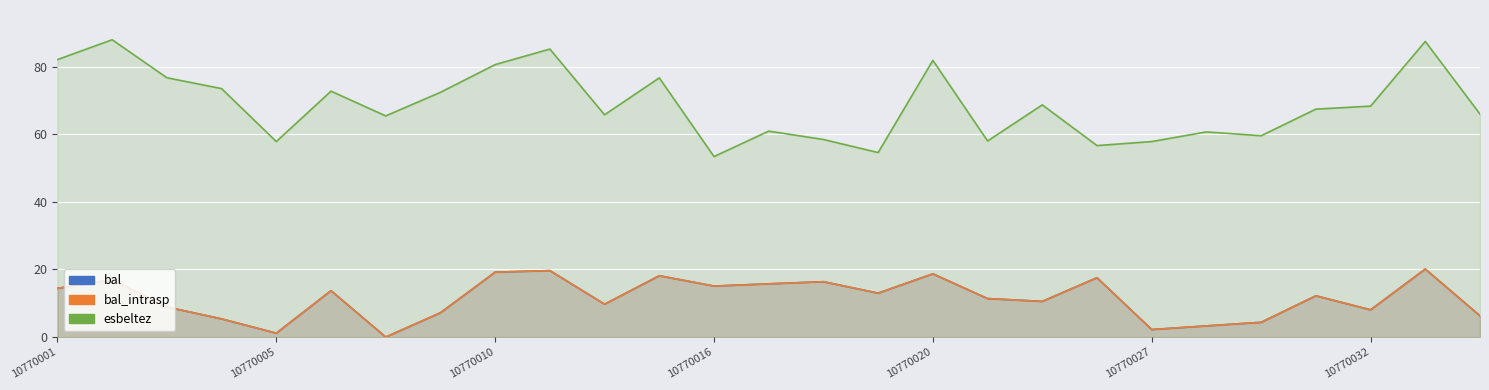

The esbeltez series shows 57.8 at 10770027. True or false?

True